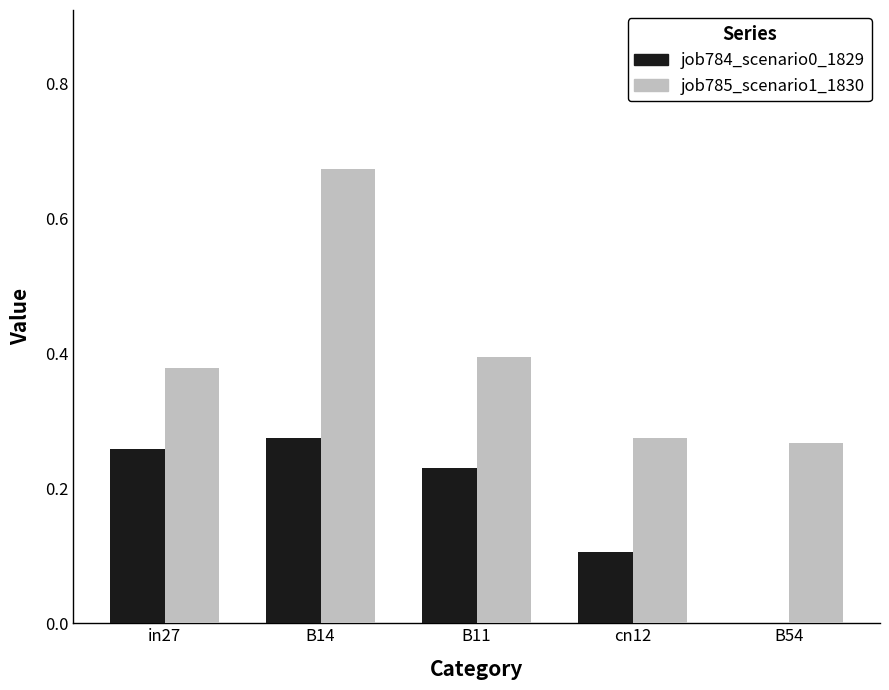

Which category has the highest value in the job785_scenario1_1830 series?

B14